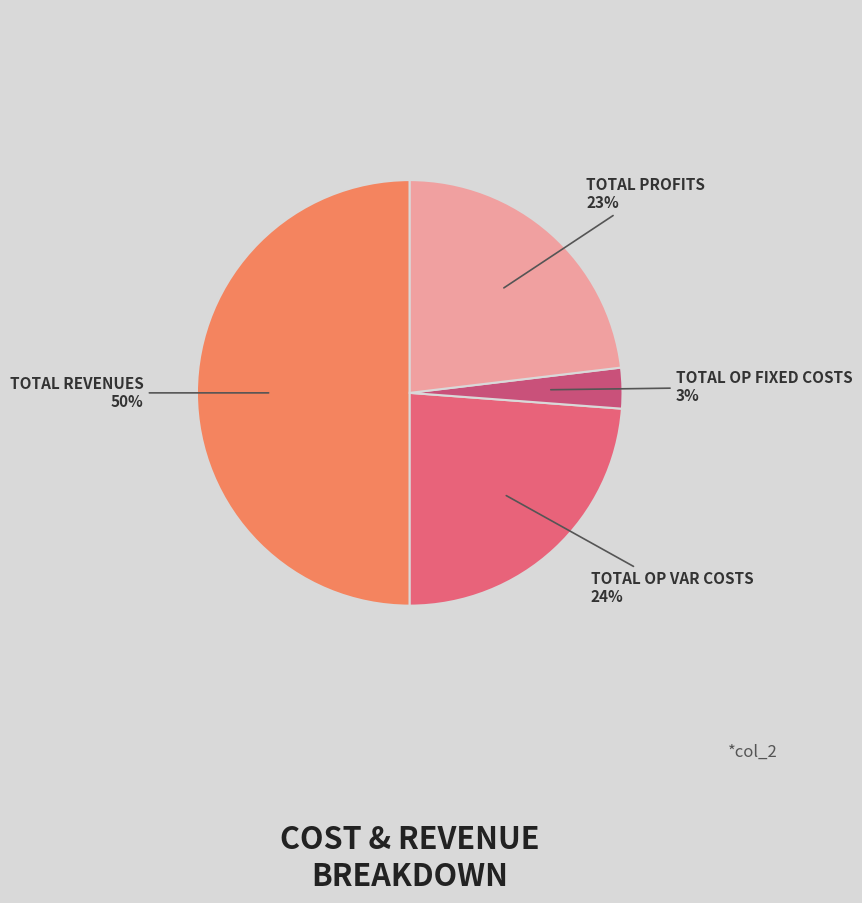

How many slices are in this pie chart?

4